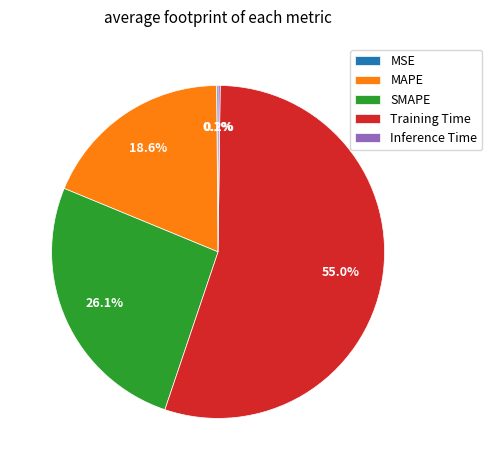

Is there a majority slice in this chart?

Yes